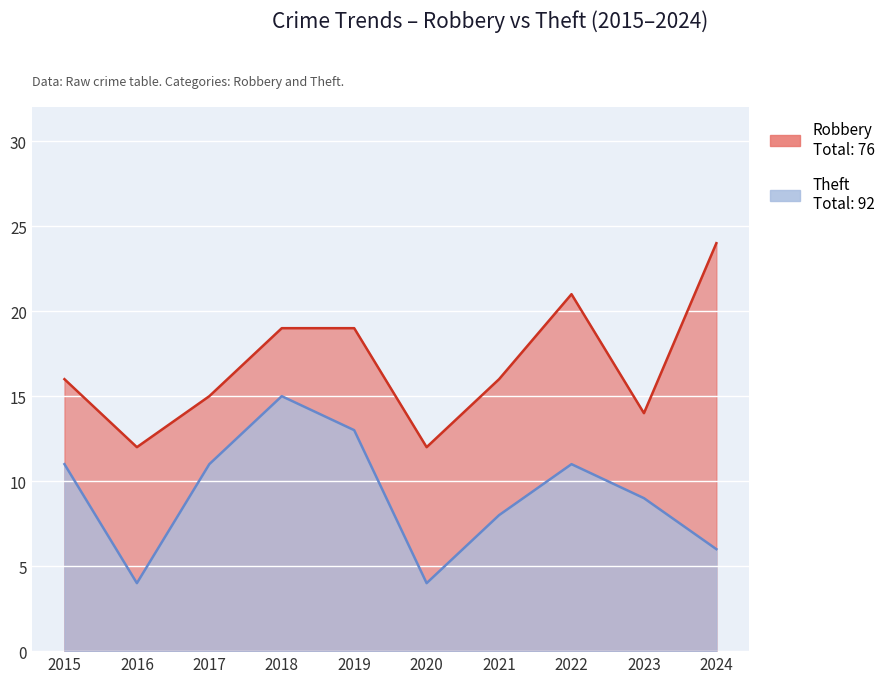

How many values exceed 11?

2